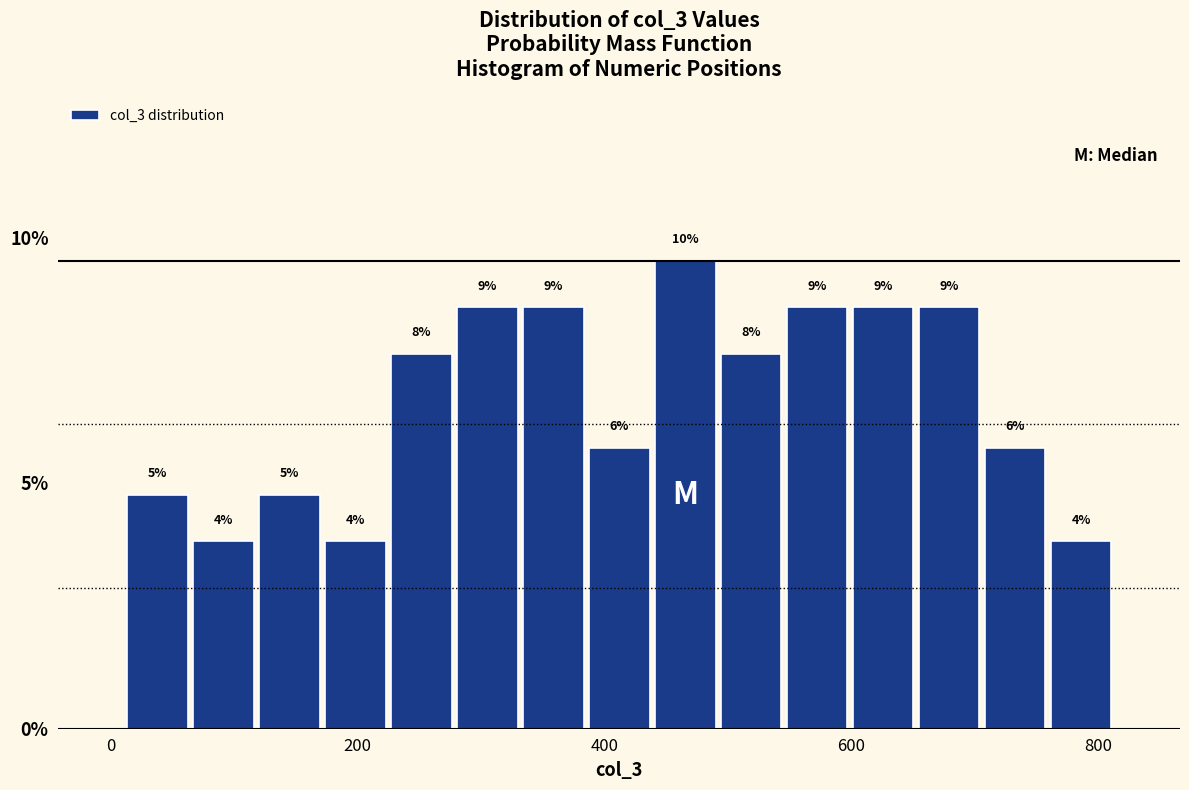

Around what value on the x-axis is the tallest bar? Give the approximate position of its centre, as read against the axis.

460